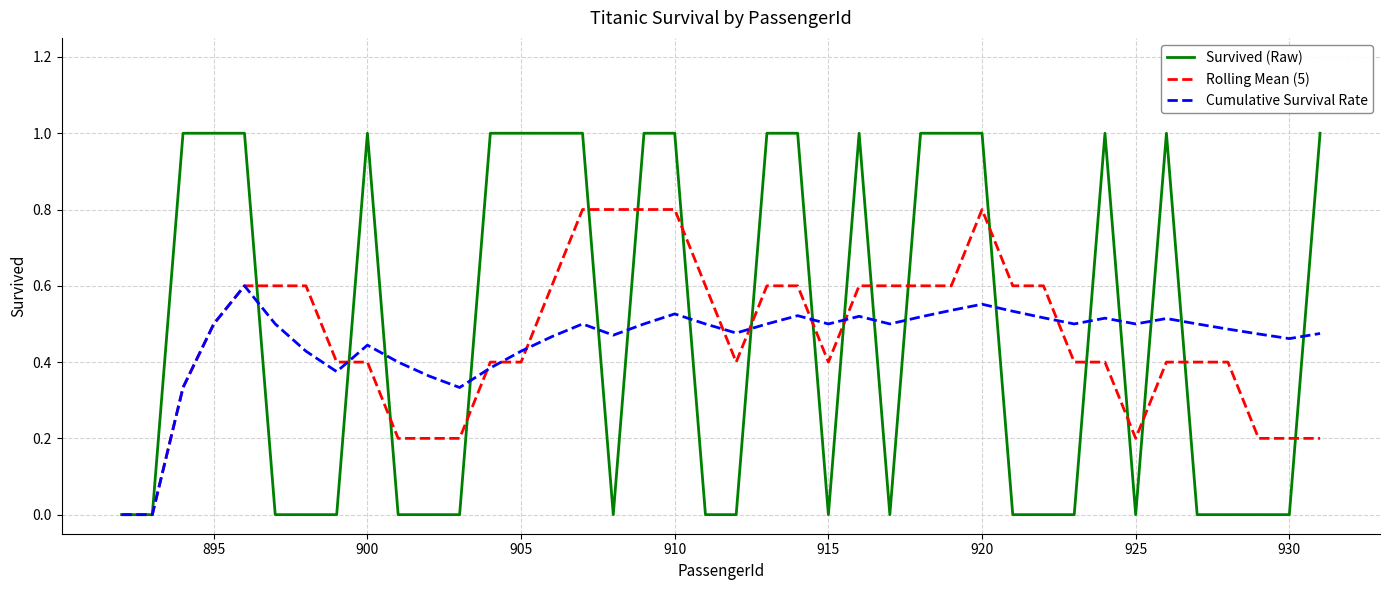

Rank the series by their maximum value, from highest to lowest.

Survived (Raw), Rolling Mean (5), Cumulative Survival Rate